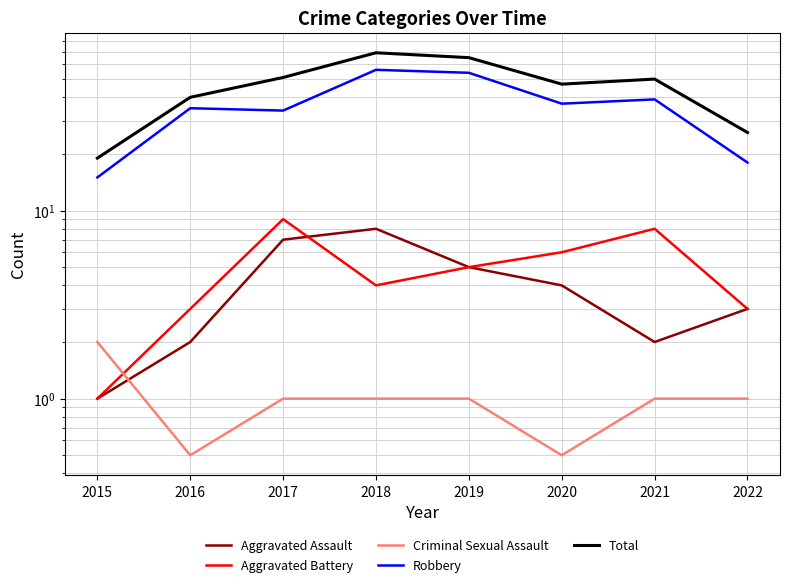

Reading left to right, list all the values displayed in this chart.

Aggravated Assault: 2015=1.0	2016=2.0	2017=7.0	2018=8.0	2019=5.0	2020=4.0	2021=2.0	2022=3.0
Aggravated Battery: 2015=1.0	2016=3.0	2017=9.0	2018=4.0	2019=5.0	2020=6.0	2021=8.0	2022=3.0
Criminal Sexual Assault: 2015=2.0	2016=0.5	2017=1.0	2018=1.0	2019=1.0	2020=0.5	2021=1.0	2022=1.0
Robbery: 2015=15.0	2016=35.0	2017=34.0	2018=56.0	2019=54.0	2020=37.0	2021=39.0	2022=18.0
Total: 2015=19.0	2016=40.0	2017=51.0	2018=69.0	2019=65.0	2020=47.0	2021=50.0	2022=26.0